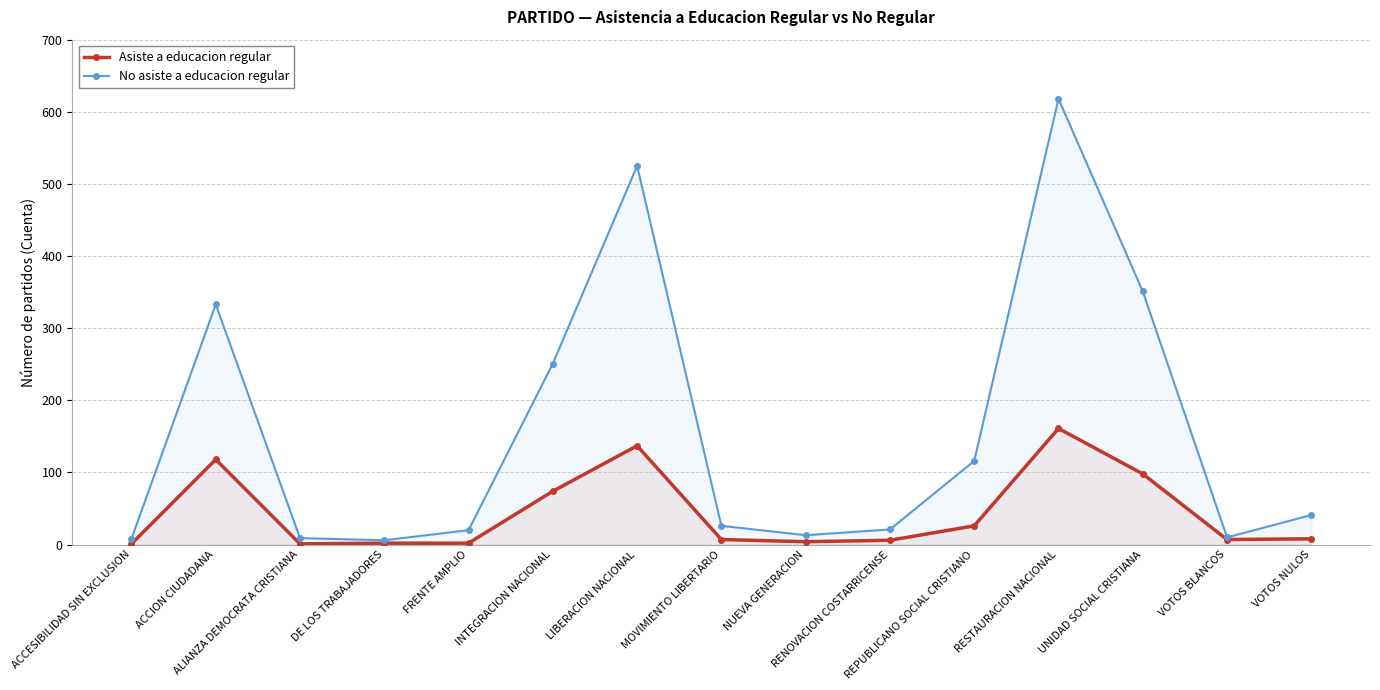

How many data points in No asiste a educacion regular are less than 26?

7